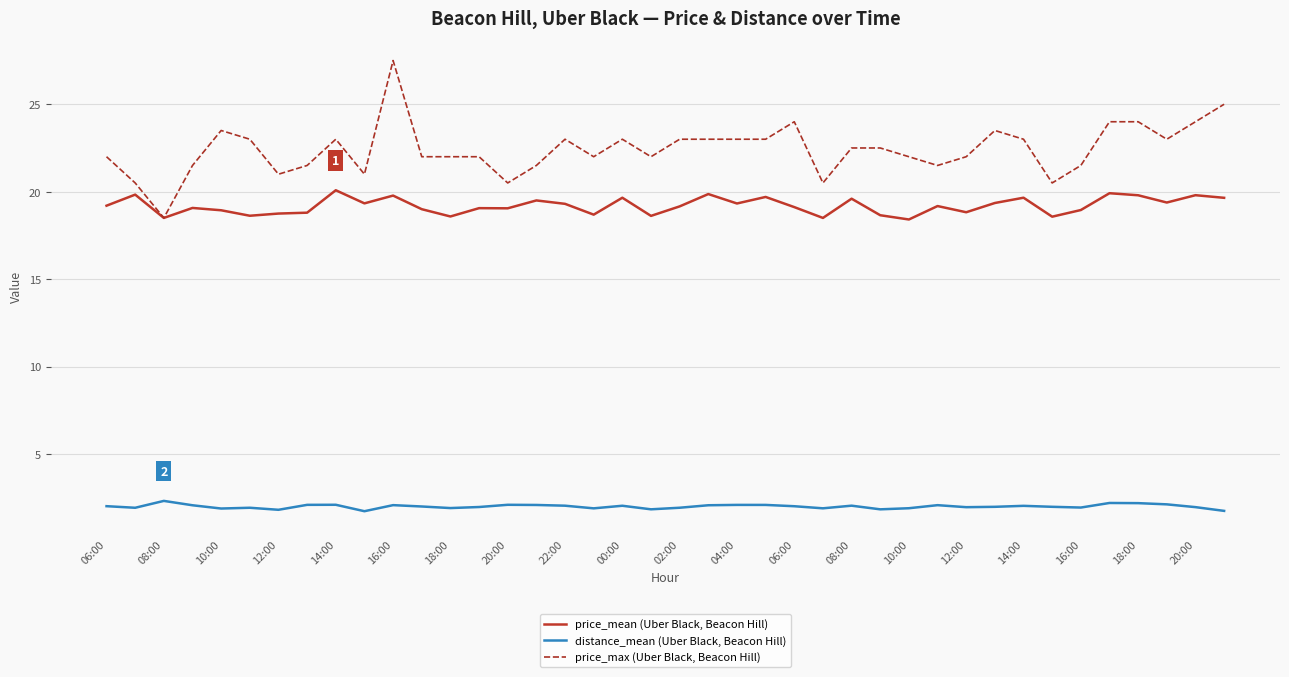

True or false: price_max (Uber Black, Beacon Hill) and distance_mean (Uber Black, Beacon Hill) cross at least once.

False